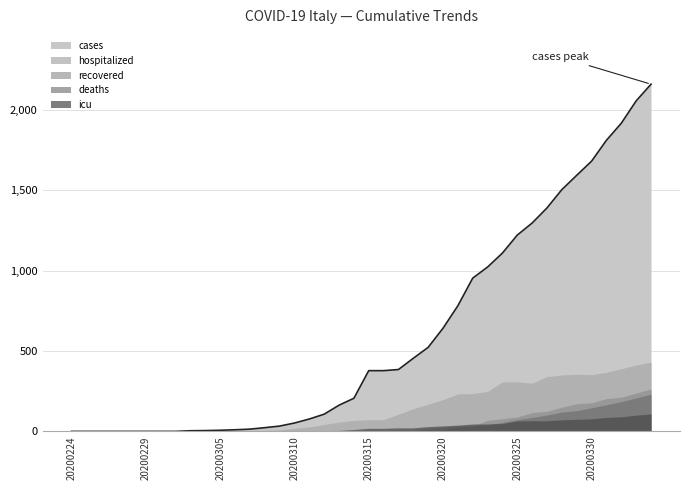

How many values in the recovered series are below 5?

19